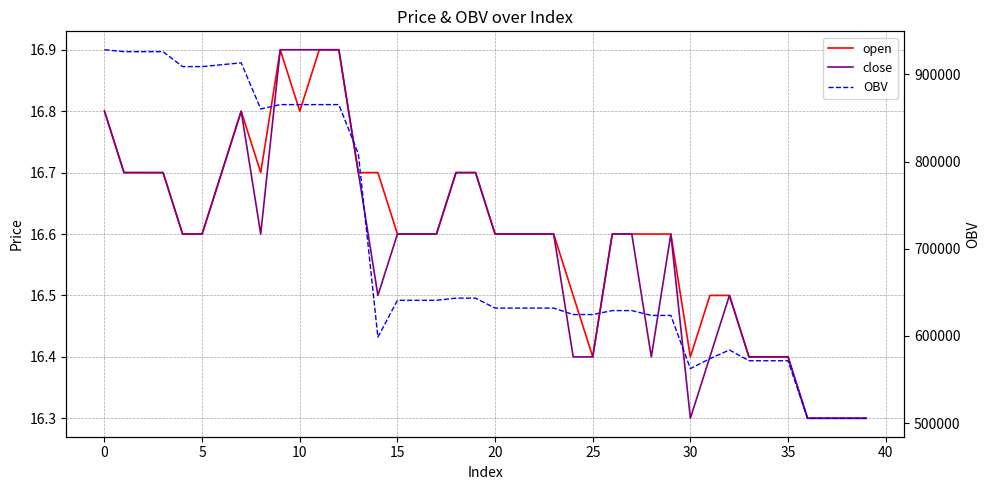

At how many categories does at least one series exceed 478343?

40